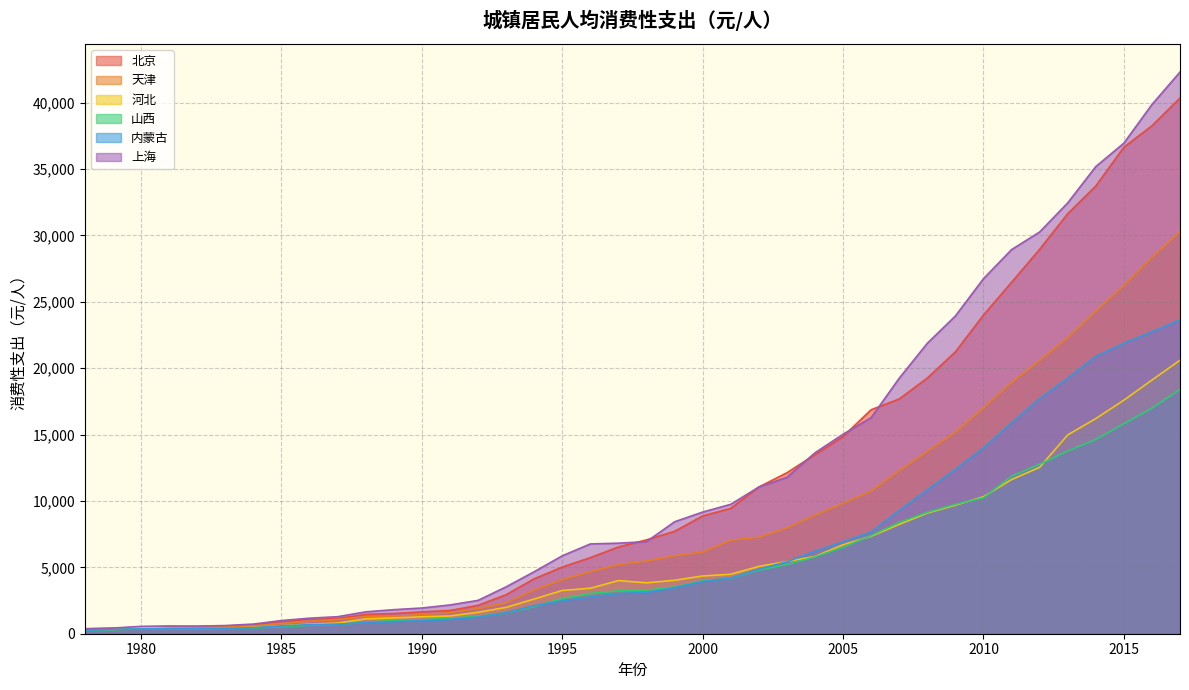

What is the sum of the 北京 values at 2000 and 2009?

30095.4